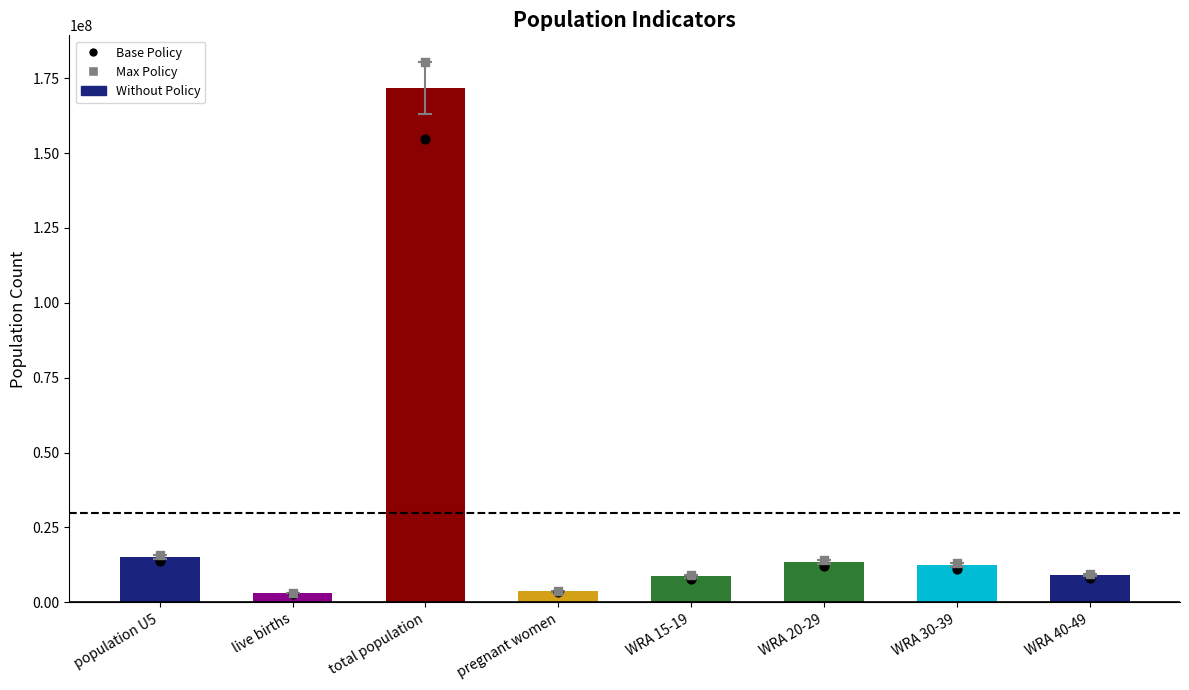

What are all the series names shown in the legend?

Without Policy, Base Policy, Max Policy